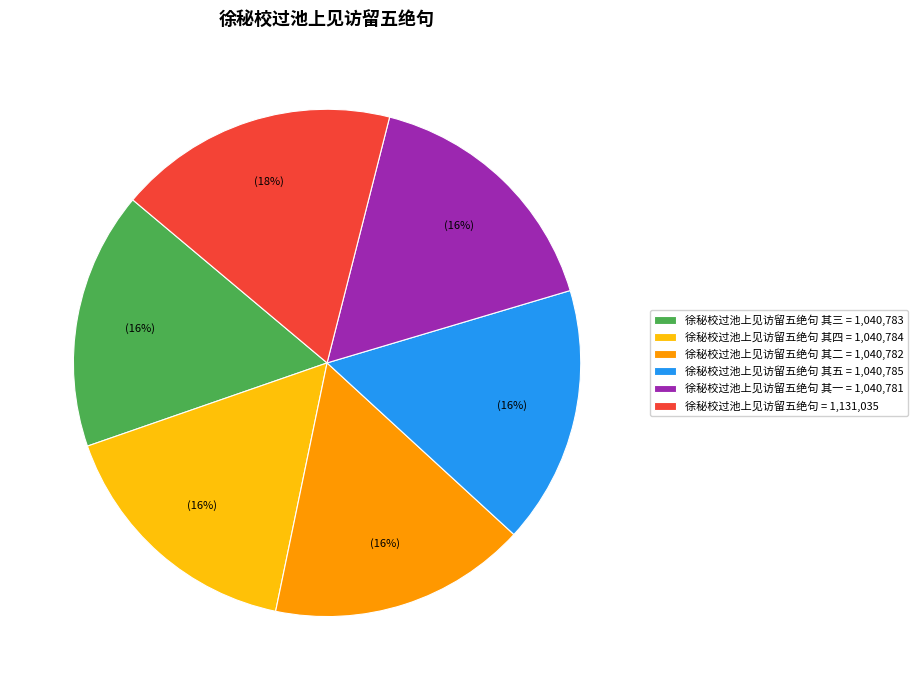

Combined, do 徐秘校过池上见访留五绝句 其五 = 1,040,785 and 徐秘校过池上见访留五绝句 其四 = 1,040,784 account for over 50%?

No